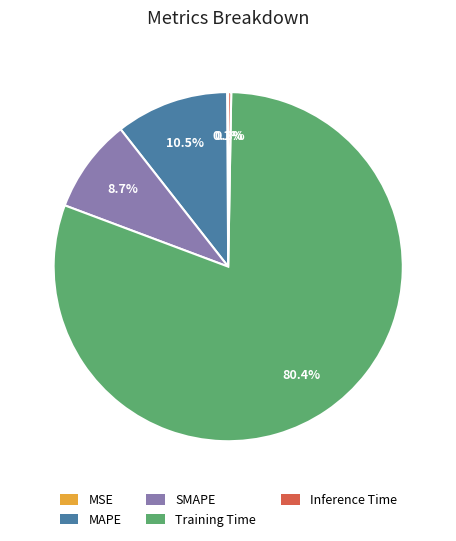

Do Training Time and SMAPE together represent more than half of the pie?

Yes